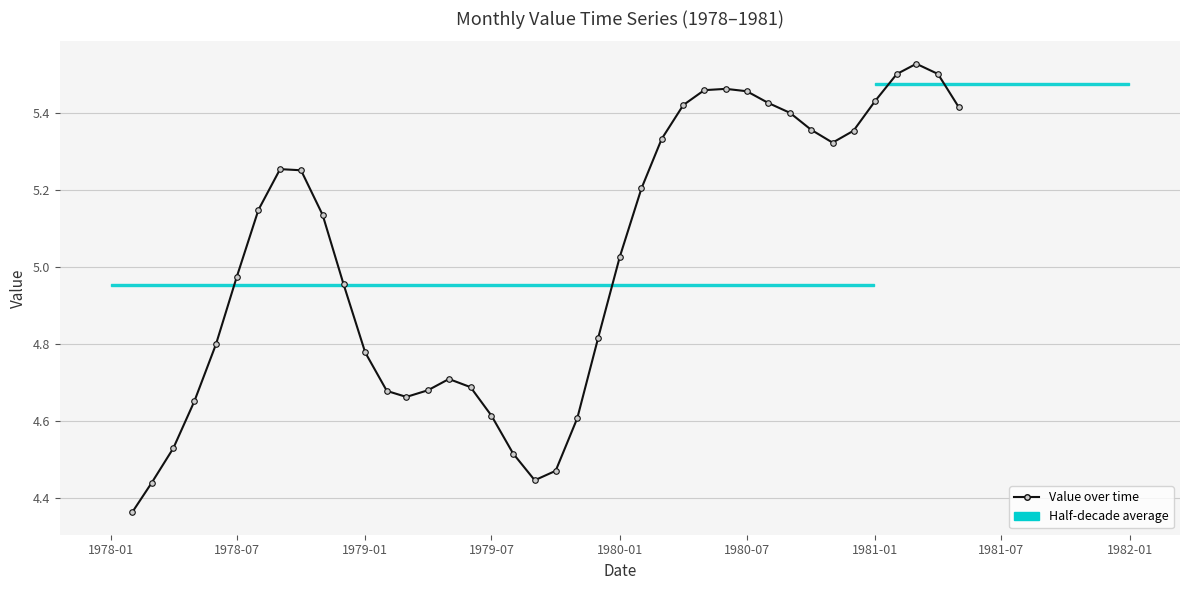

What is the average value?

5.0